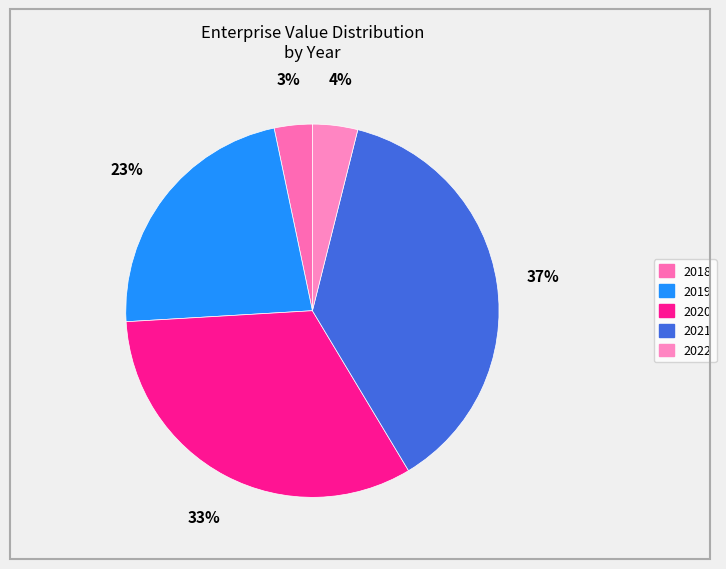

True or false: 2020 accounts for 33% of the total.

True